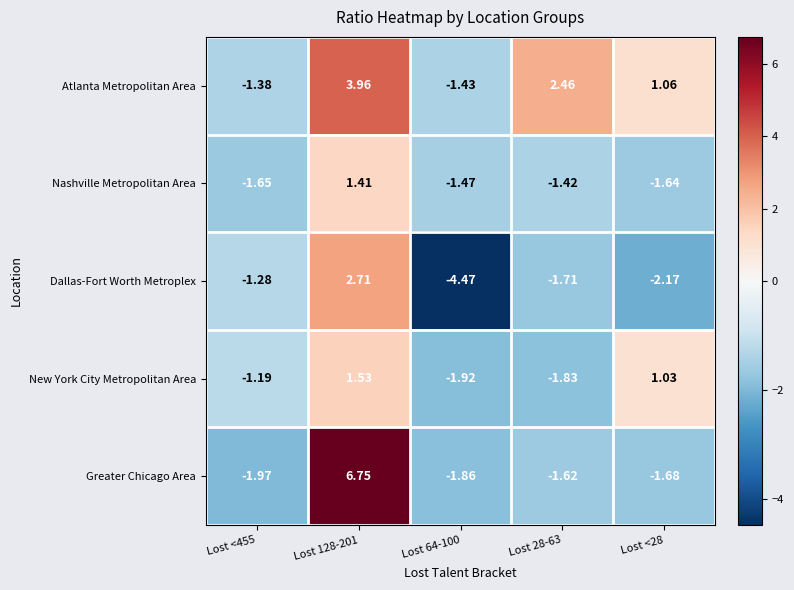

List the series in order of their overall mean, highest first.

Atlanta Metropolitan Area, Greater Chicago Area, New York City Metropolitan Area, Nashville Metropolitan Area, Dallas-Fort Worth Metroplex